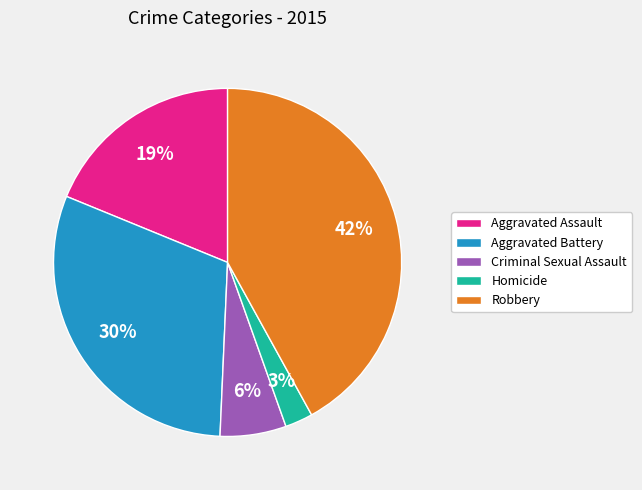

Combined, do Criminal Sexual Assault and Aggravated Assault account for over 50%?

No